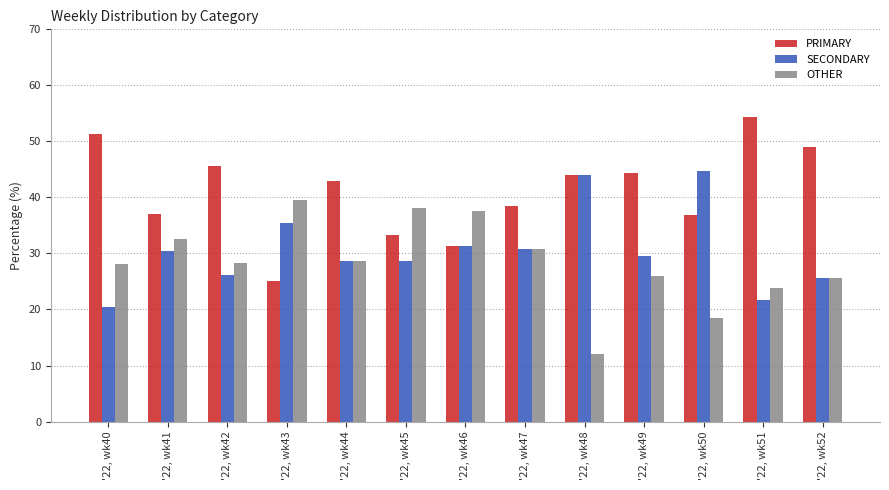

What is the spread (max minus min) of values at '22, wk42?

19.6